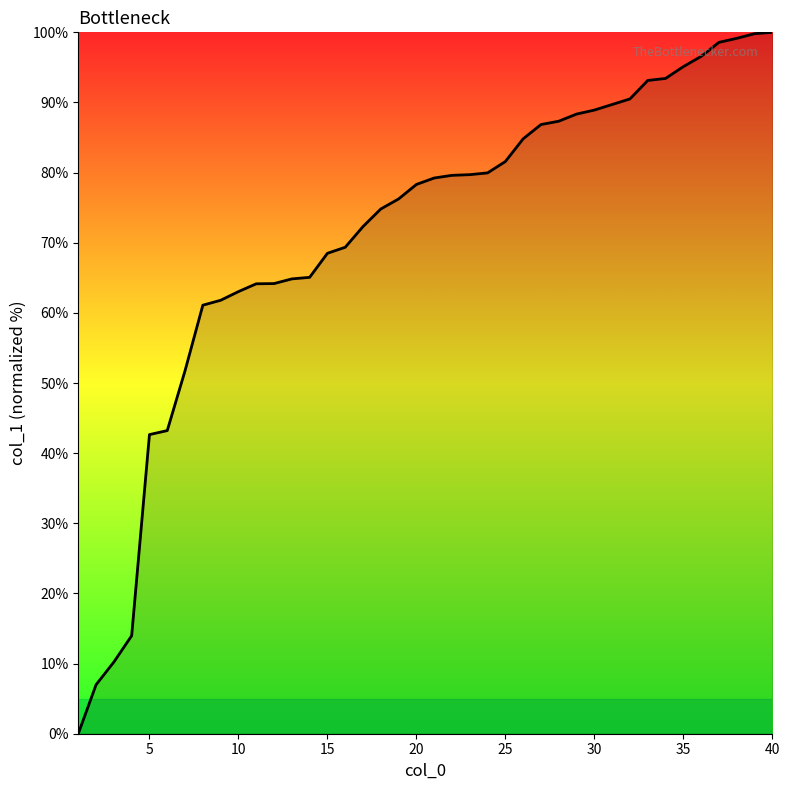

What is the maximum value shown in the chart?

100.0